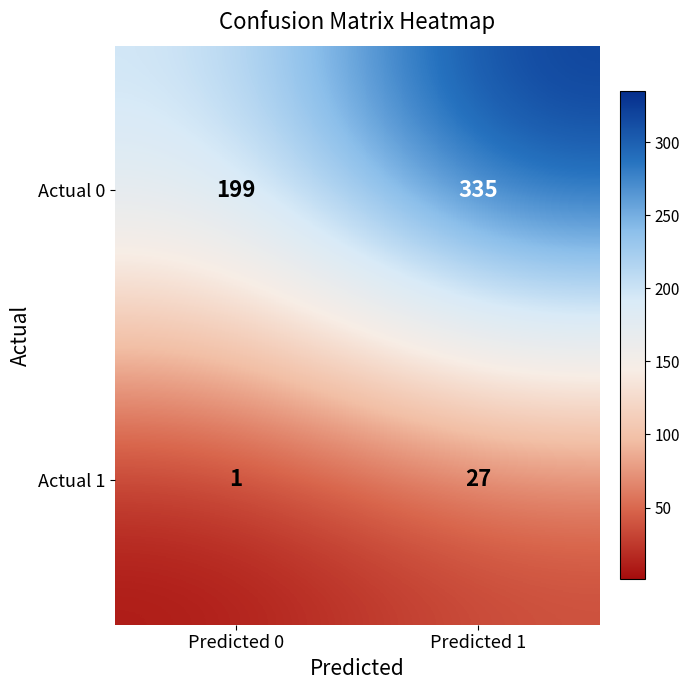

Which series has the largest total across all categories?

Actual 0